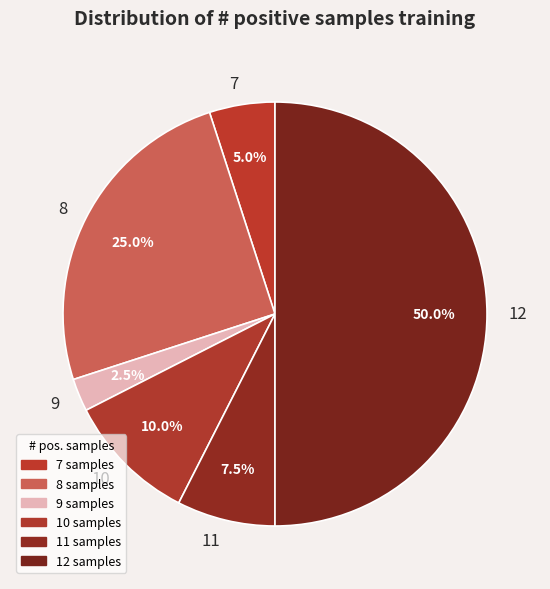

Rank the categories by value from highest to lowest.

12, 8, 10, 11, 7, 9